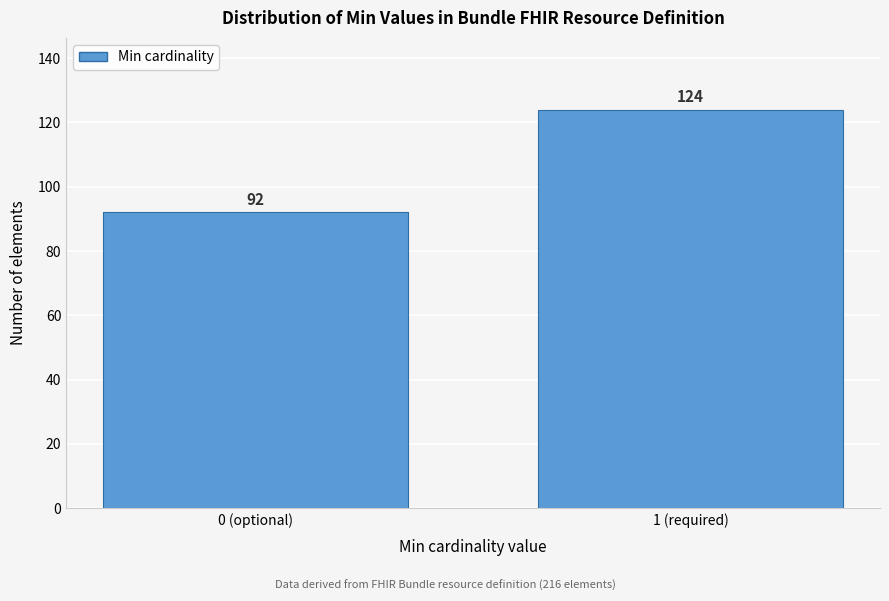

Reading left to right, extract all data points from this chart.

92	124